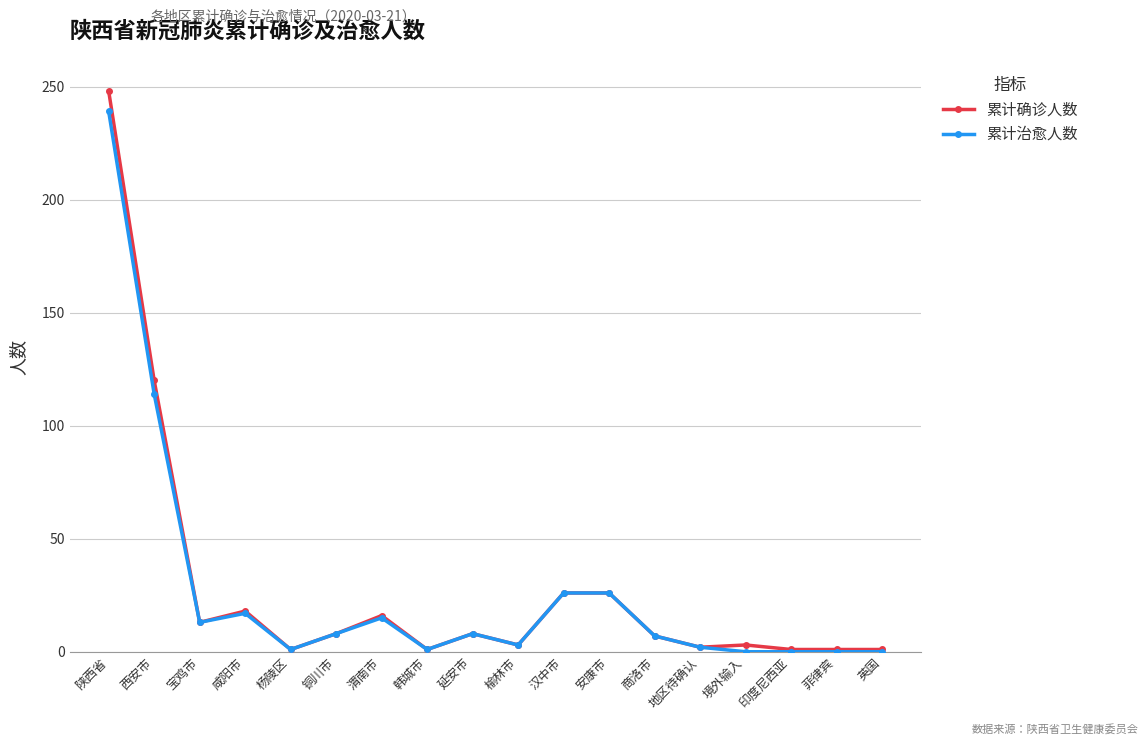

The 累计治愈人数 series shows 153 at 陕西省. True or false?

False